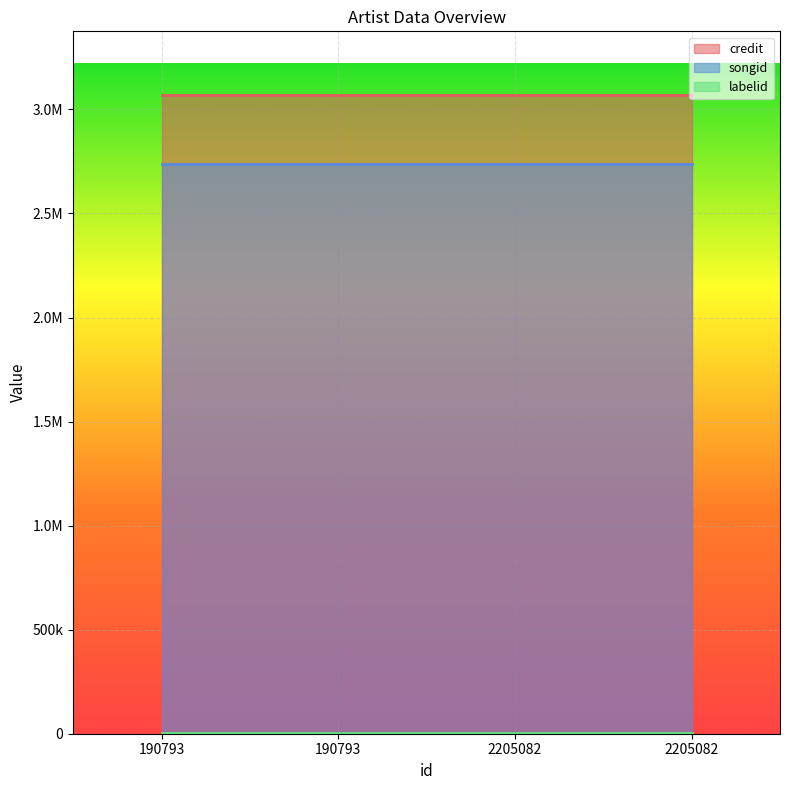

True or false: songid and credit intersect in this chart.

False